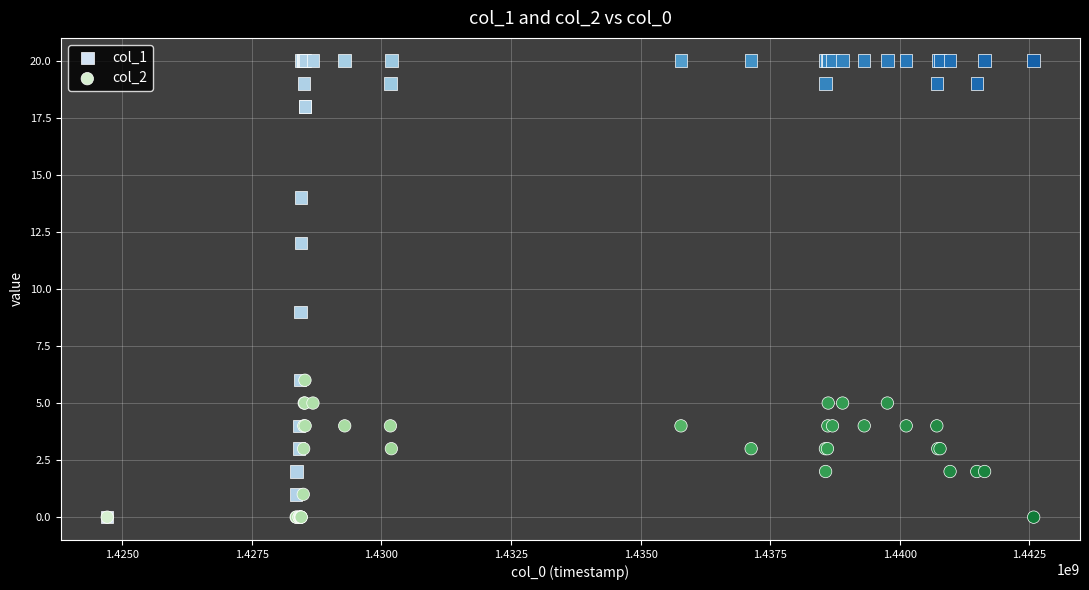

Across all series, what Y value is closest to 10?

9